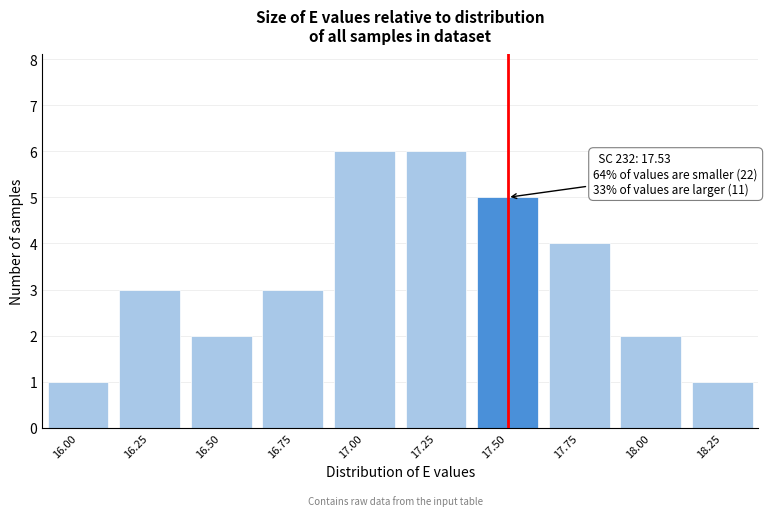

Reading right to left, extract all data points from this chart.

18.25=1	18.00=2	17.75=4	17.50=5	17.25=6	17.00=6	16.75=3	16.50=2	16.25=3	16.00=1